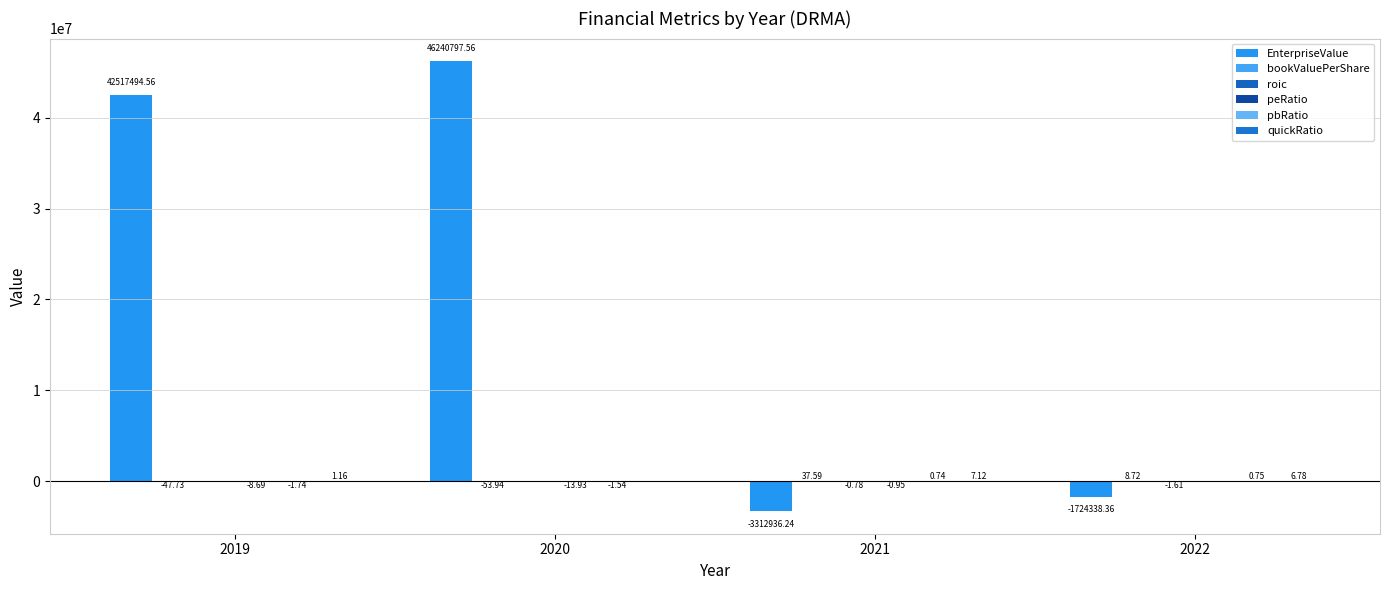

What is the spread (max minus min) of values at 2021?

3312973.8